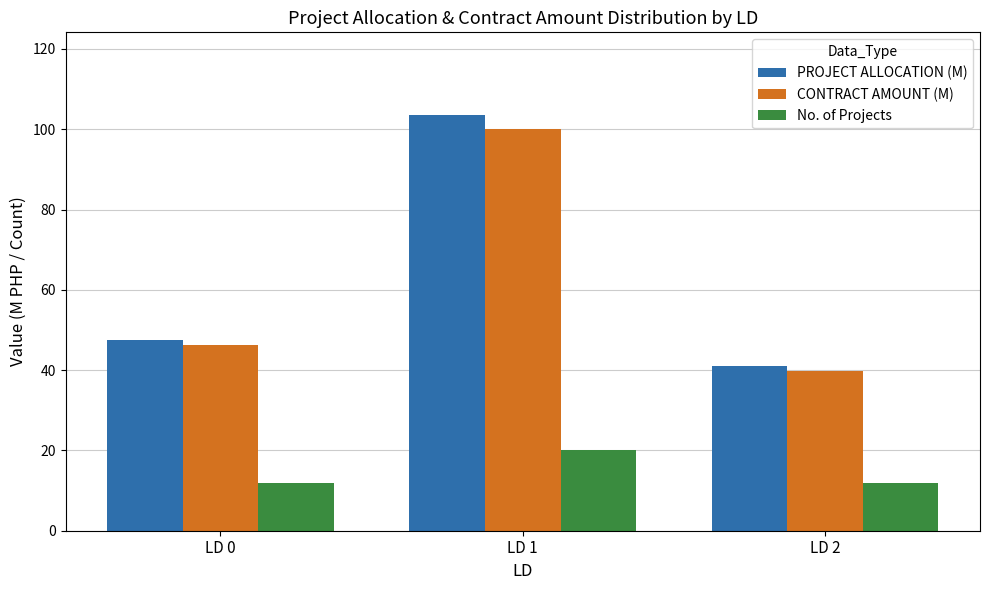

At how many categories does at least one series exceed 60?

1